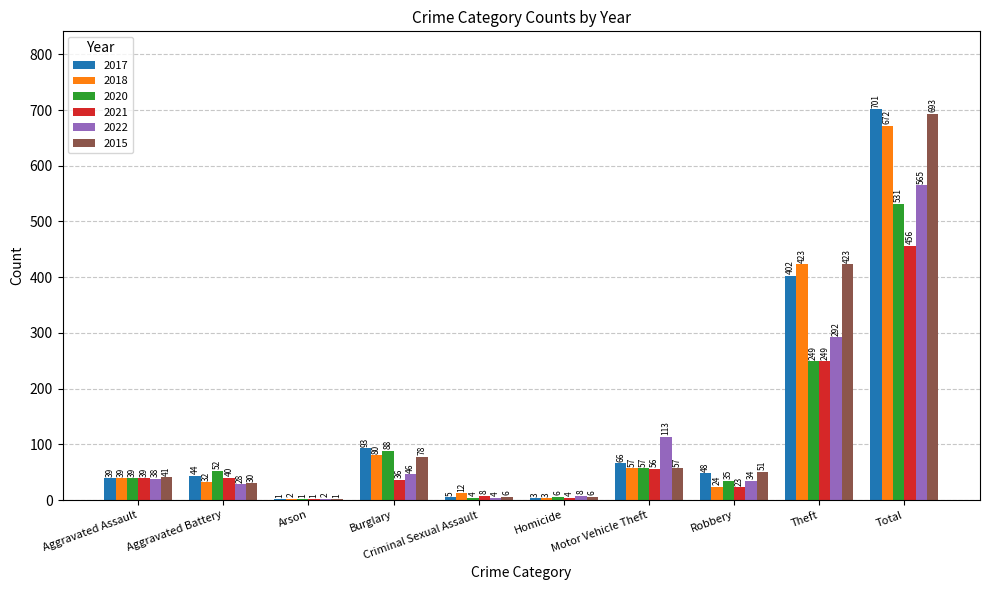

Which category has the highest value across all series?

Total